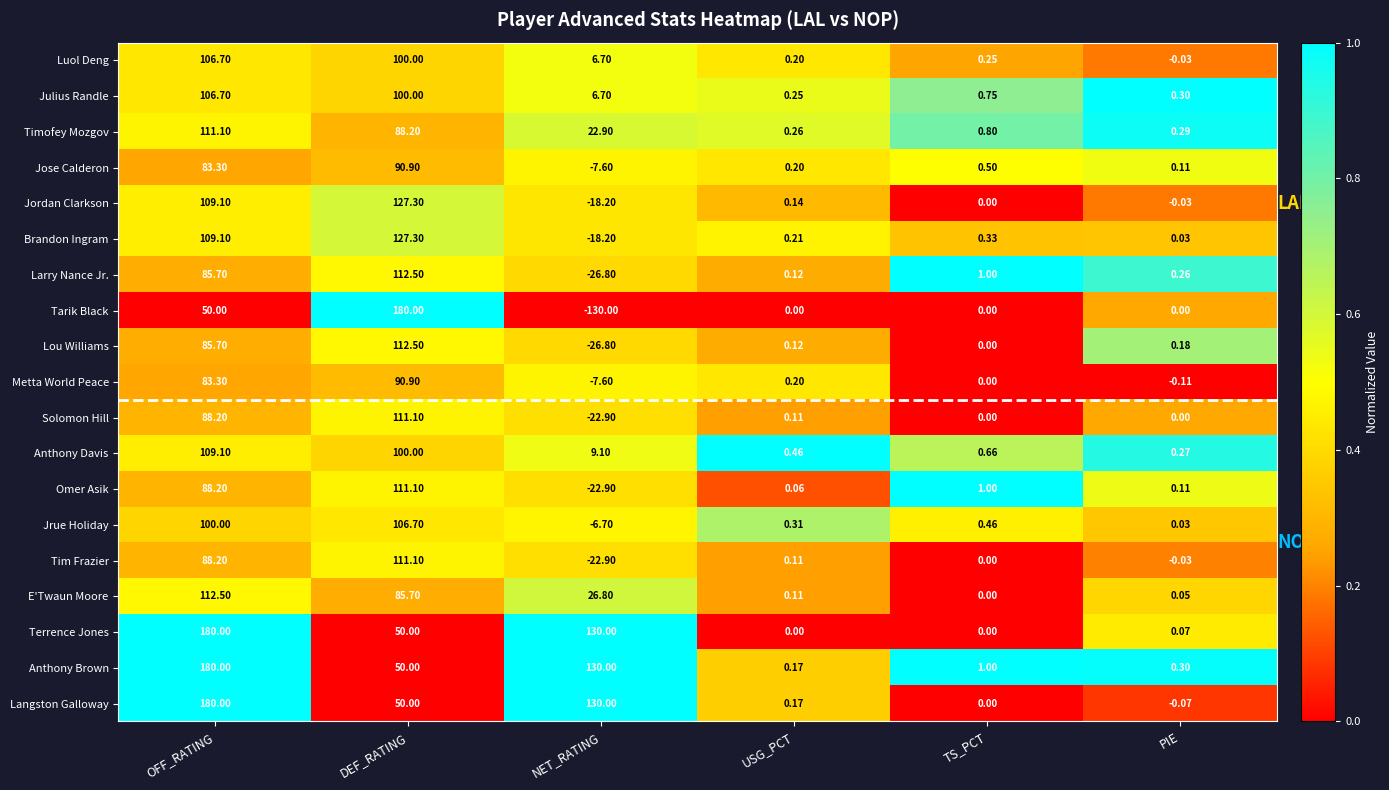

At how many categories does at least one series exceed 0?

6